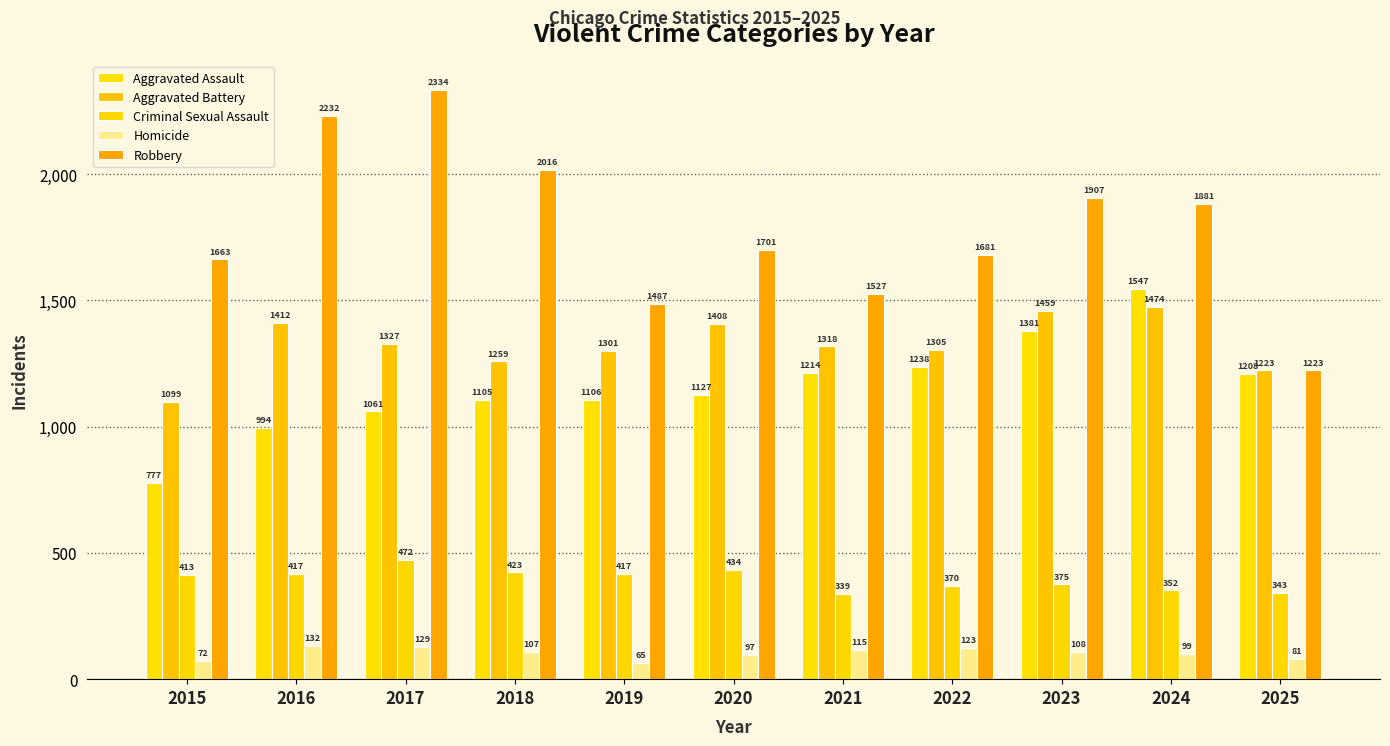

What is the sum of all Robbery values?

19652